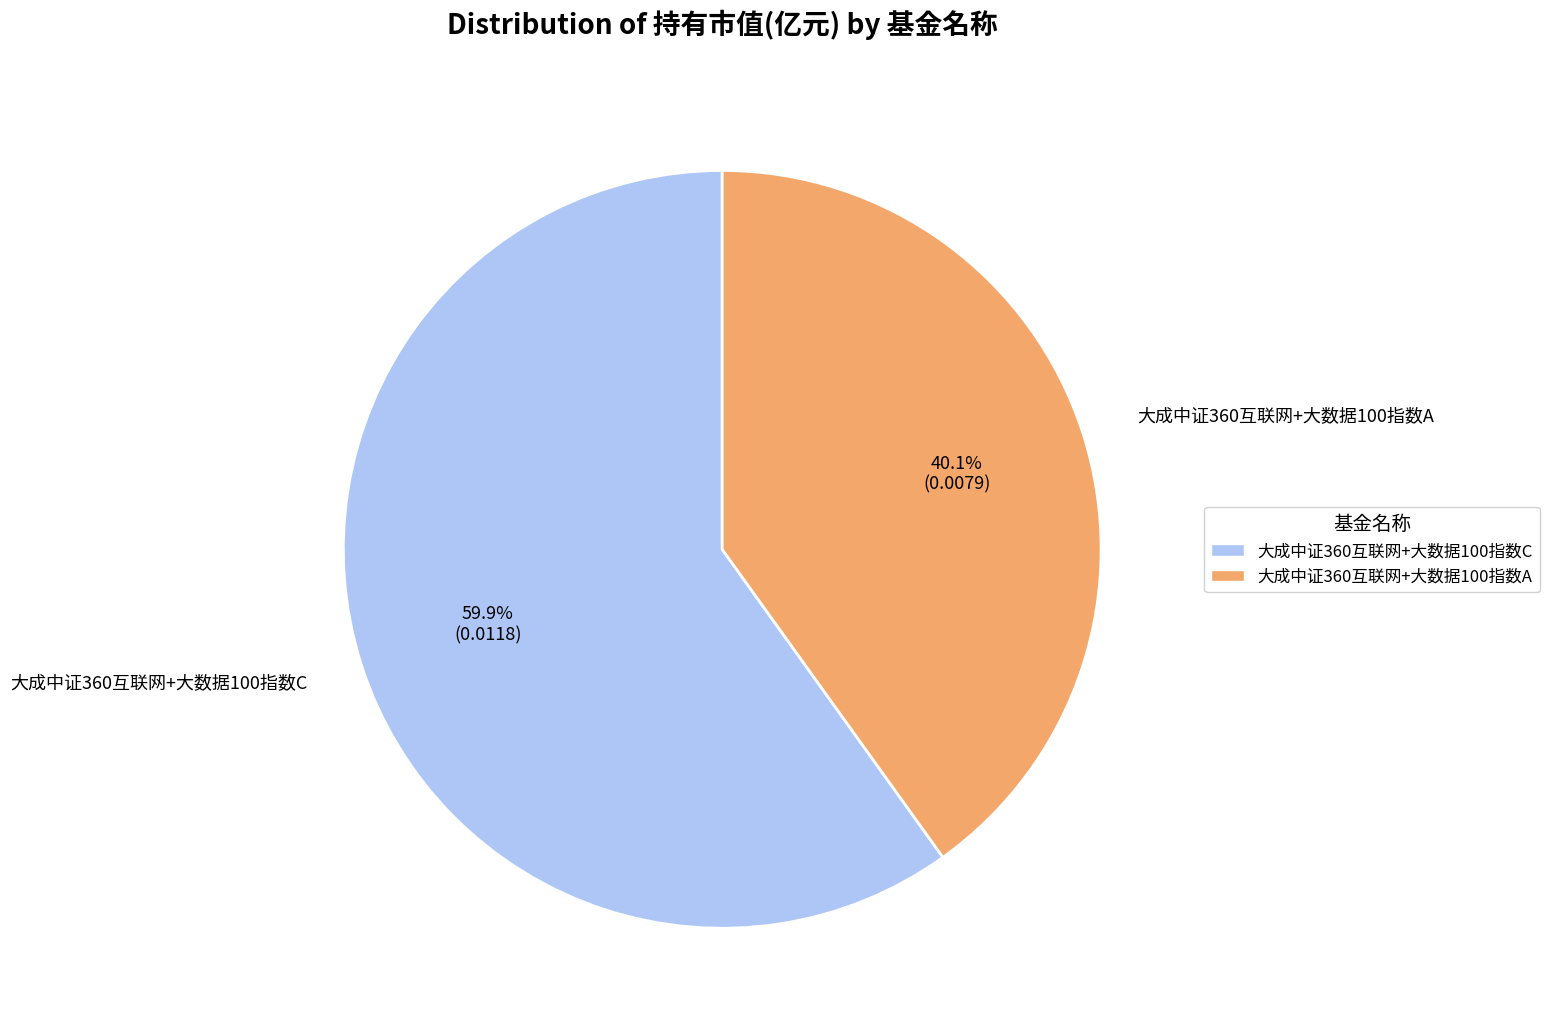

True or false: 大成中证360互联网+大数据100指数C accounts for 60% of the total.

True